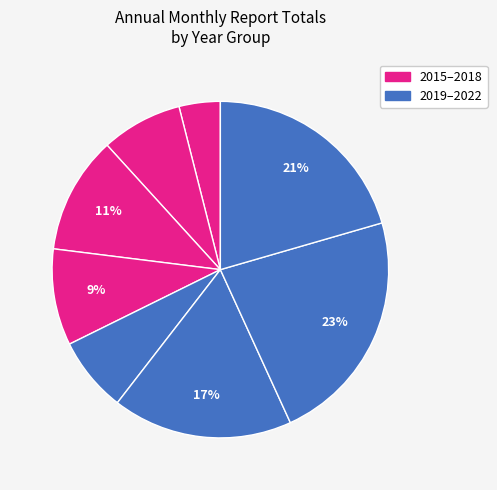

Count the number of slices in the pie.

8